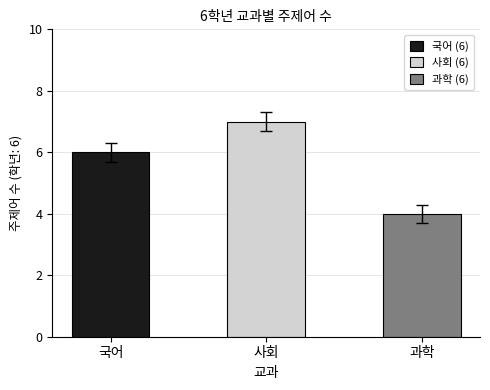

What is the difference between the values at 사회 and 과학?

3